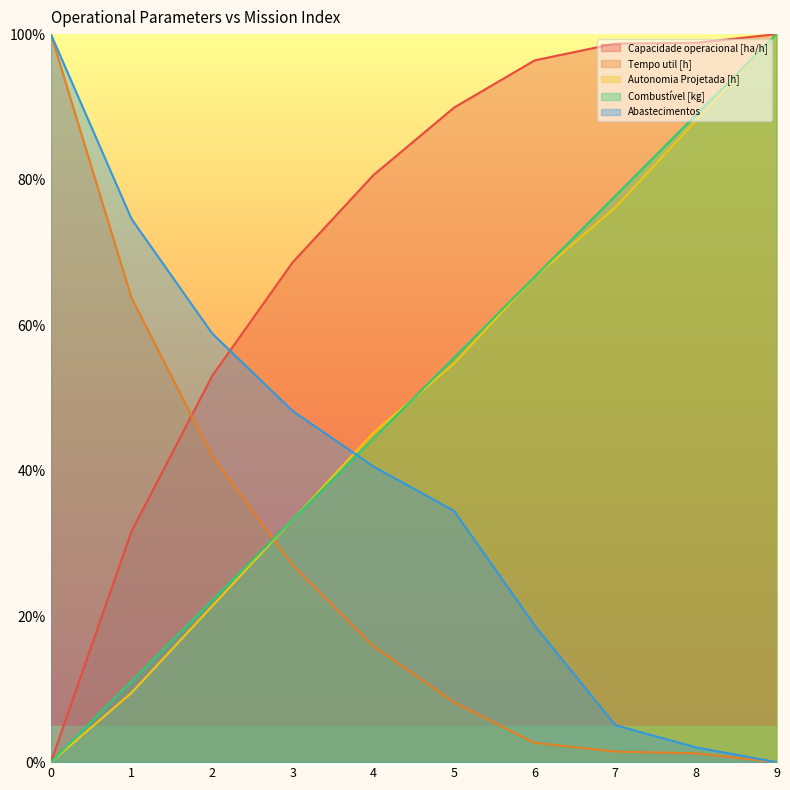

What is the value of the Tempo util [h] point at the 6th from the left?

8.2